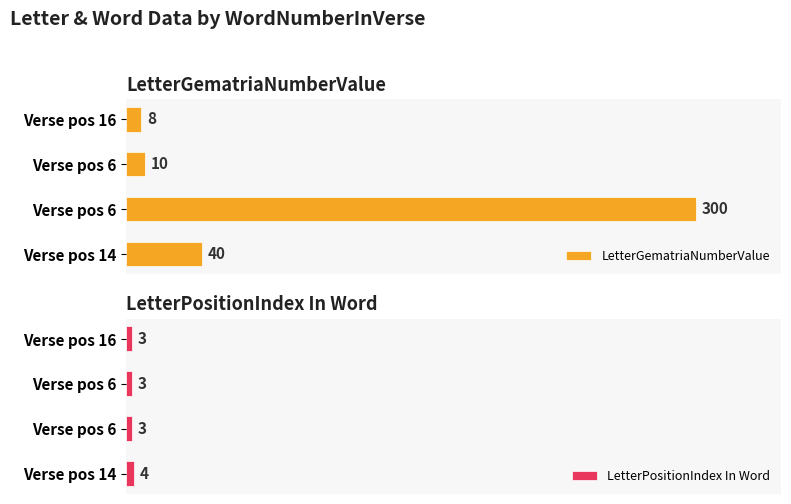

List the series in order of their overall mean, highest first.

LetterGematriaNumberValue, LetterPositionIndex In Word